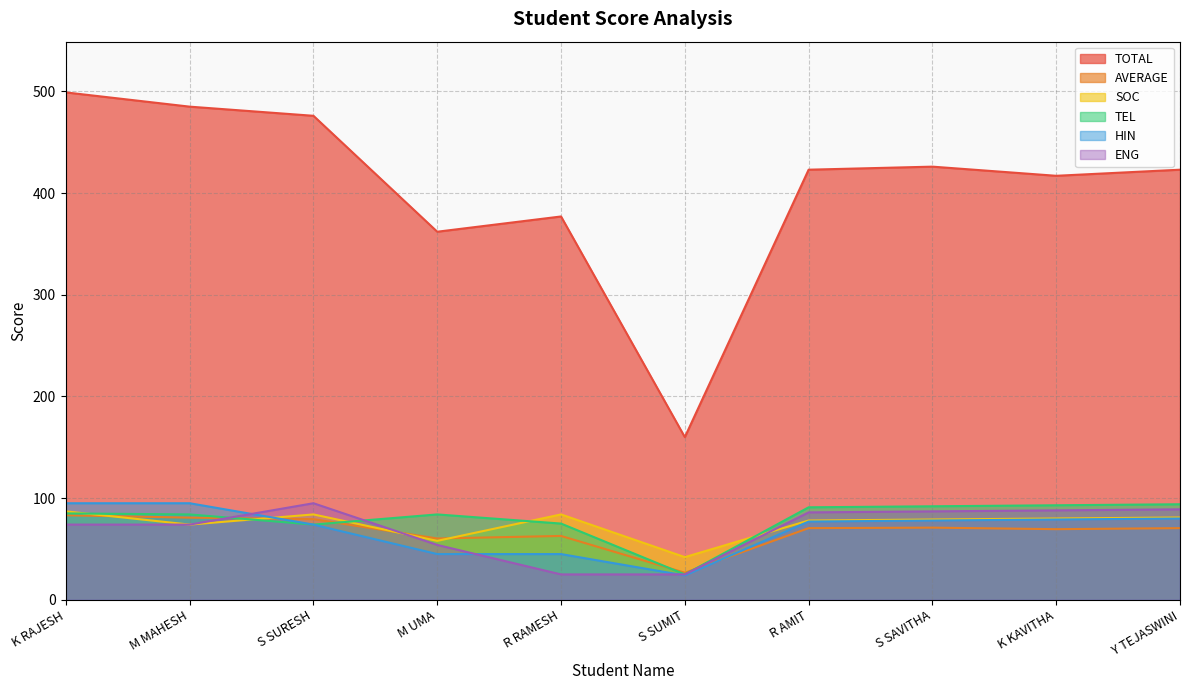

Is it true that AVERAGE equals 69.5 at K KAVITHA?

True